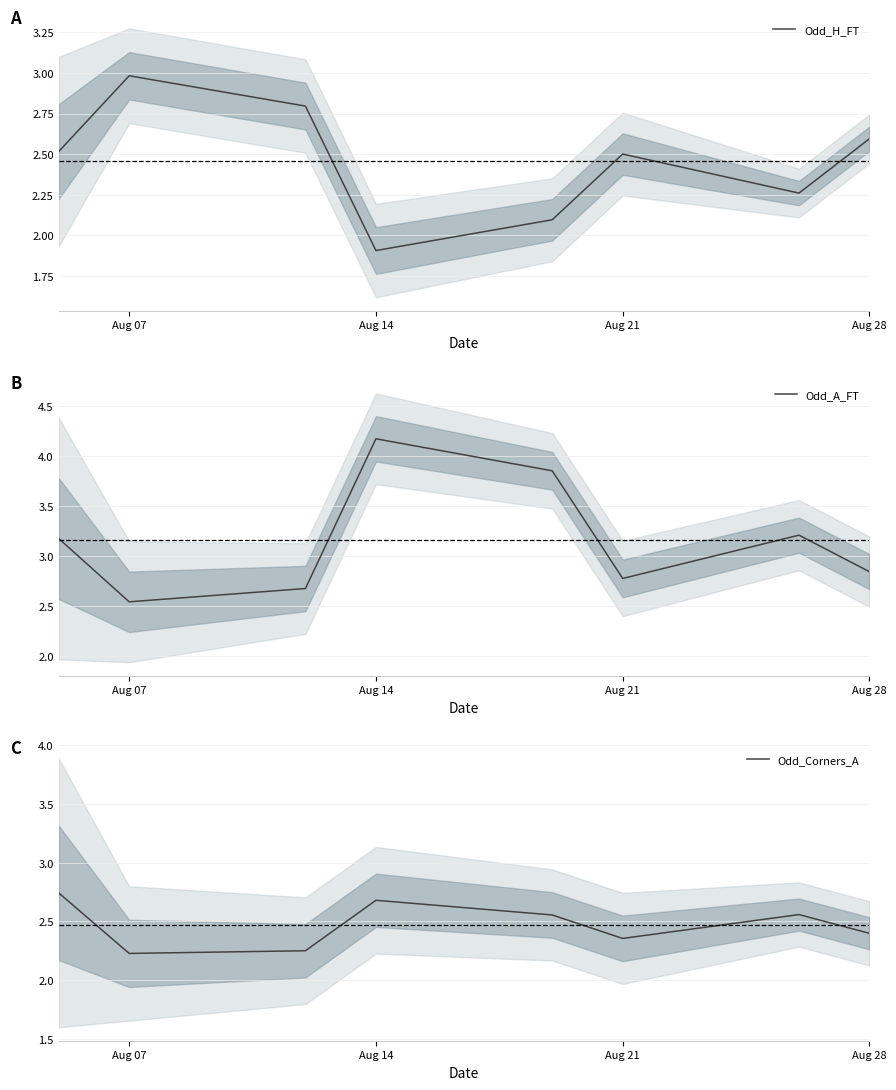

True or false: Odd_Corners_A and Odd_A_FT intersect in this chart.

False